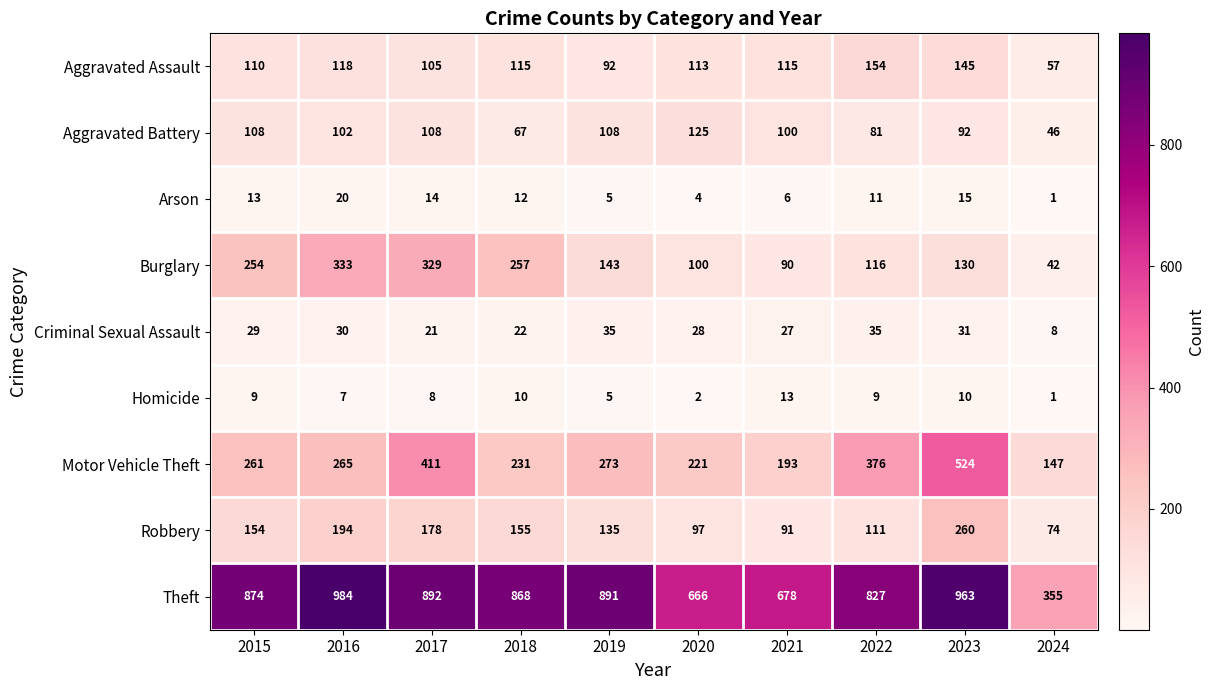

What is the difference between the maximum and second lowest values in the Aggravated Assault series?

62